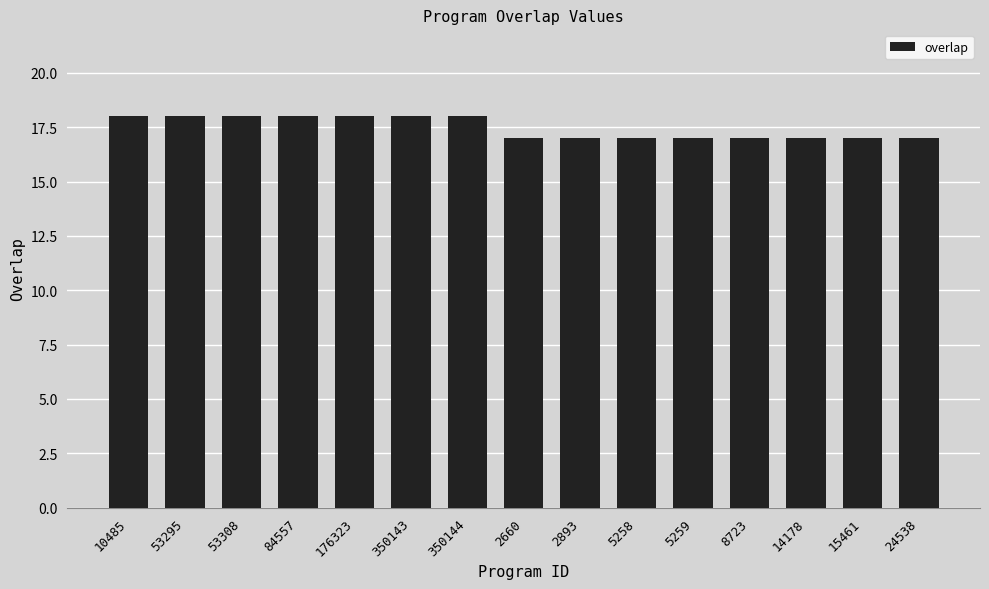

What is the minimum value shown in the chart?

17